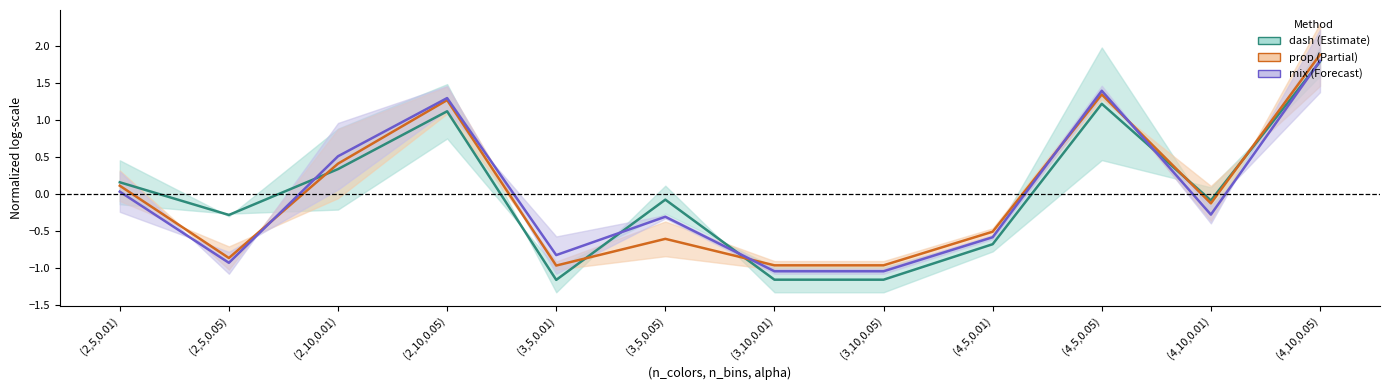

Is the value of prop at (2,5,0.01) greater than the value of mix at (2,10,0.05)?

No